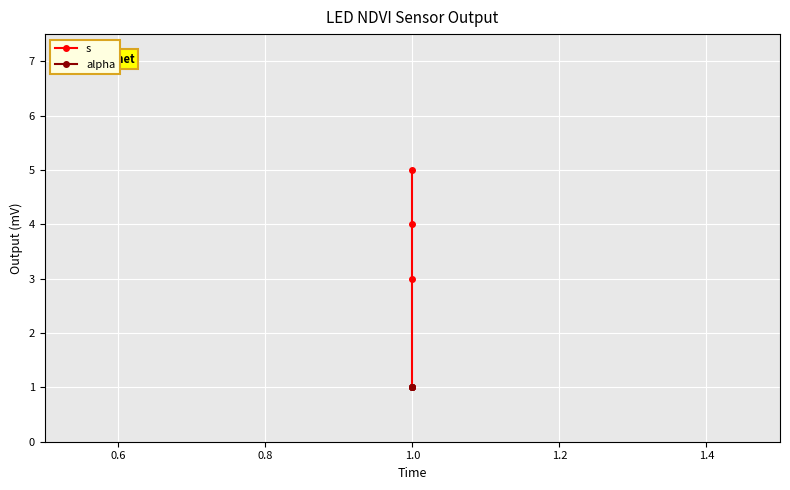

True or false: s has a value of 7 at 1.0.

False